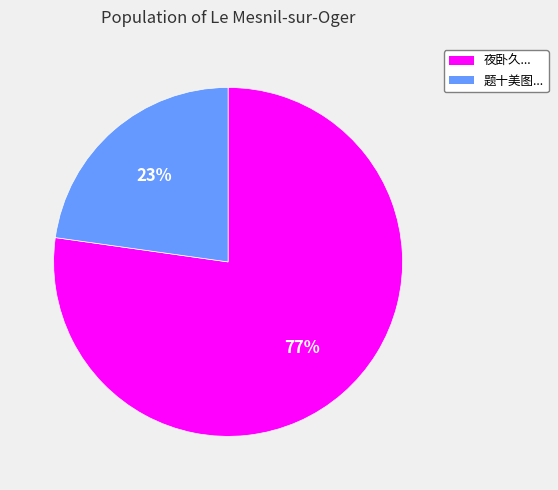

Is it true that 夜卧久... is 77% of the pie?

True